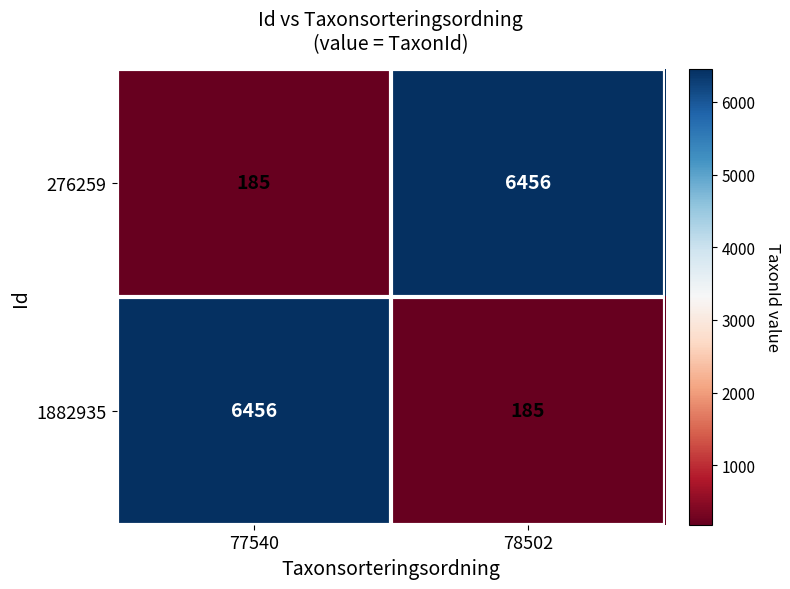

Is it true that 1882935 equals 6456 at 77540?

True